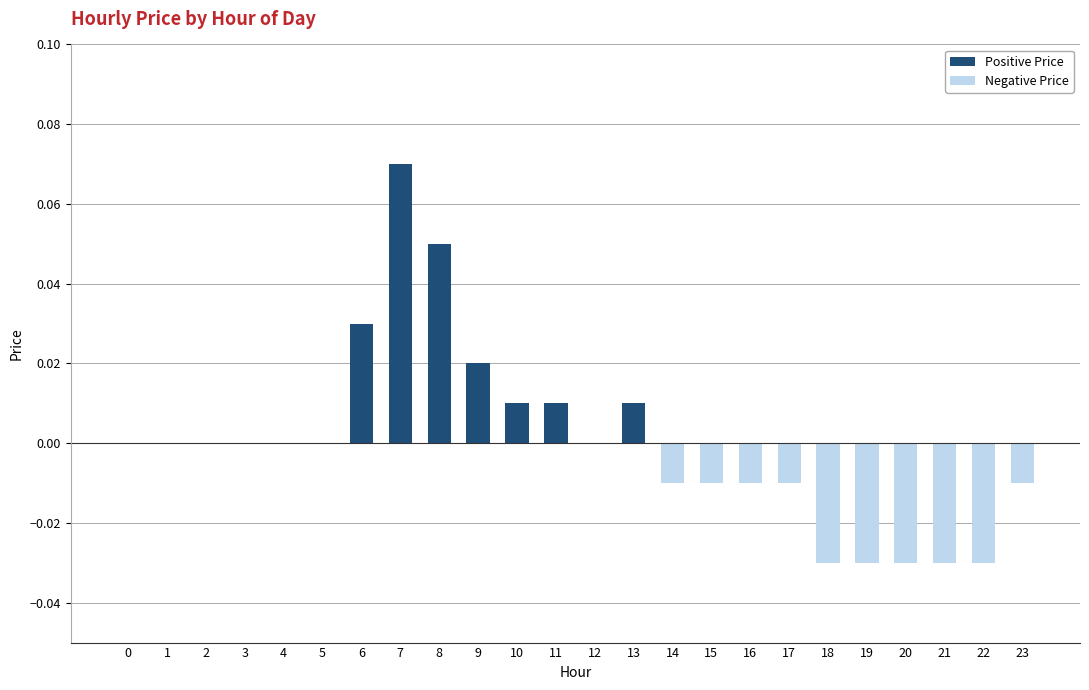

At which category is the sum across all series the highest?

7